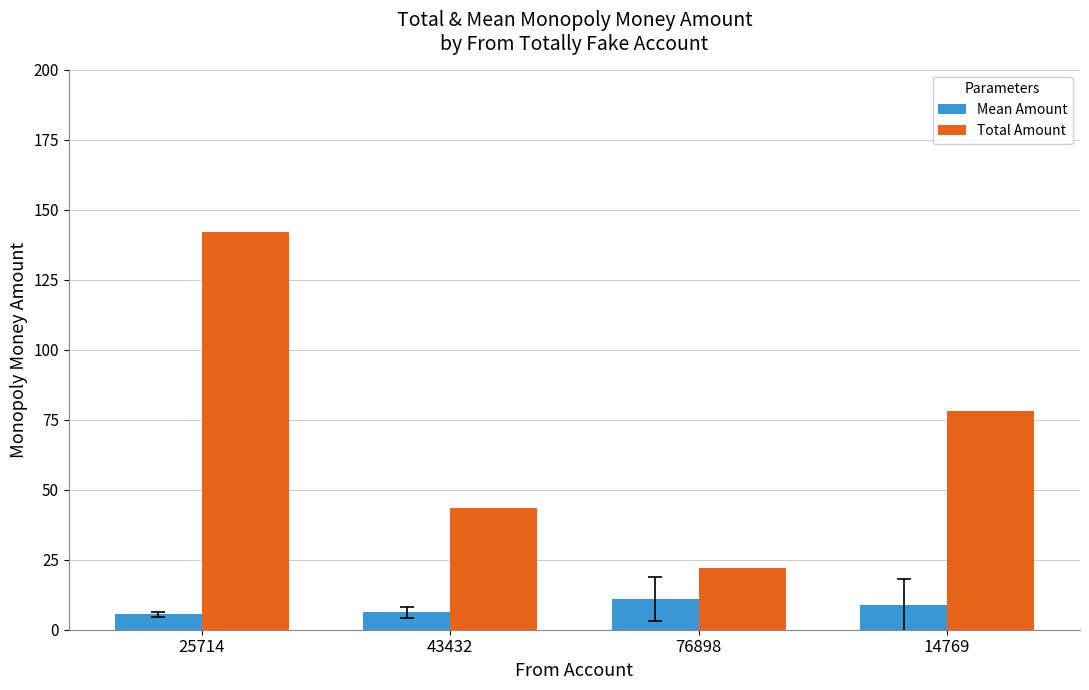

The value of Mean Amount at 14769 is 8.7. True or false?

True